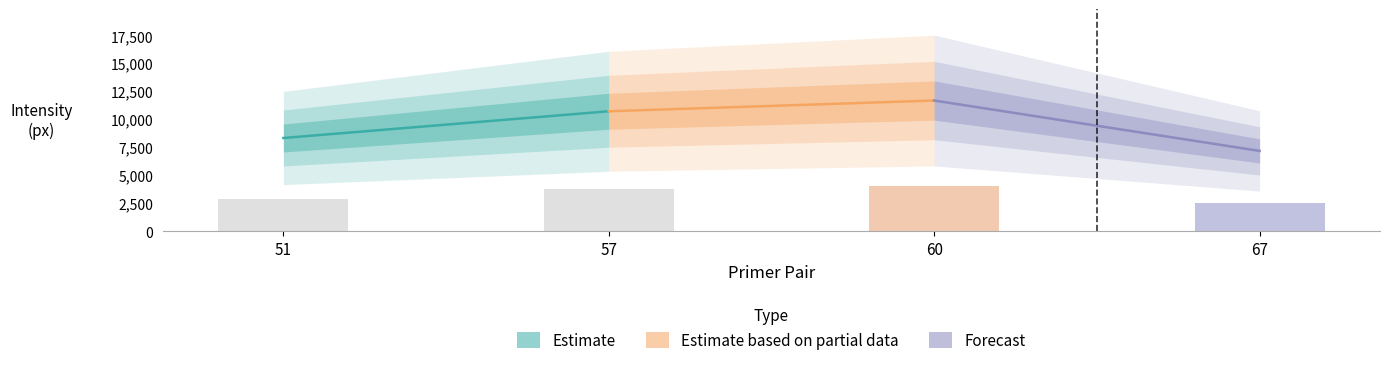

What are all the series names shown in the legend?

Estimate, Estimate based on partial data, Forecast